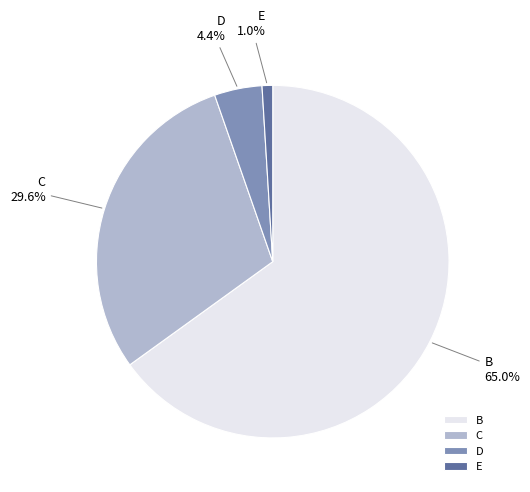

To the nearest percent, what percentage of the pie is E?

1%